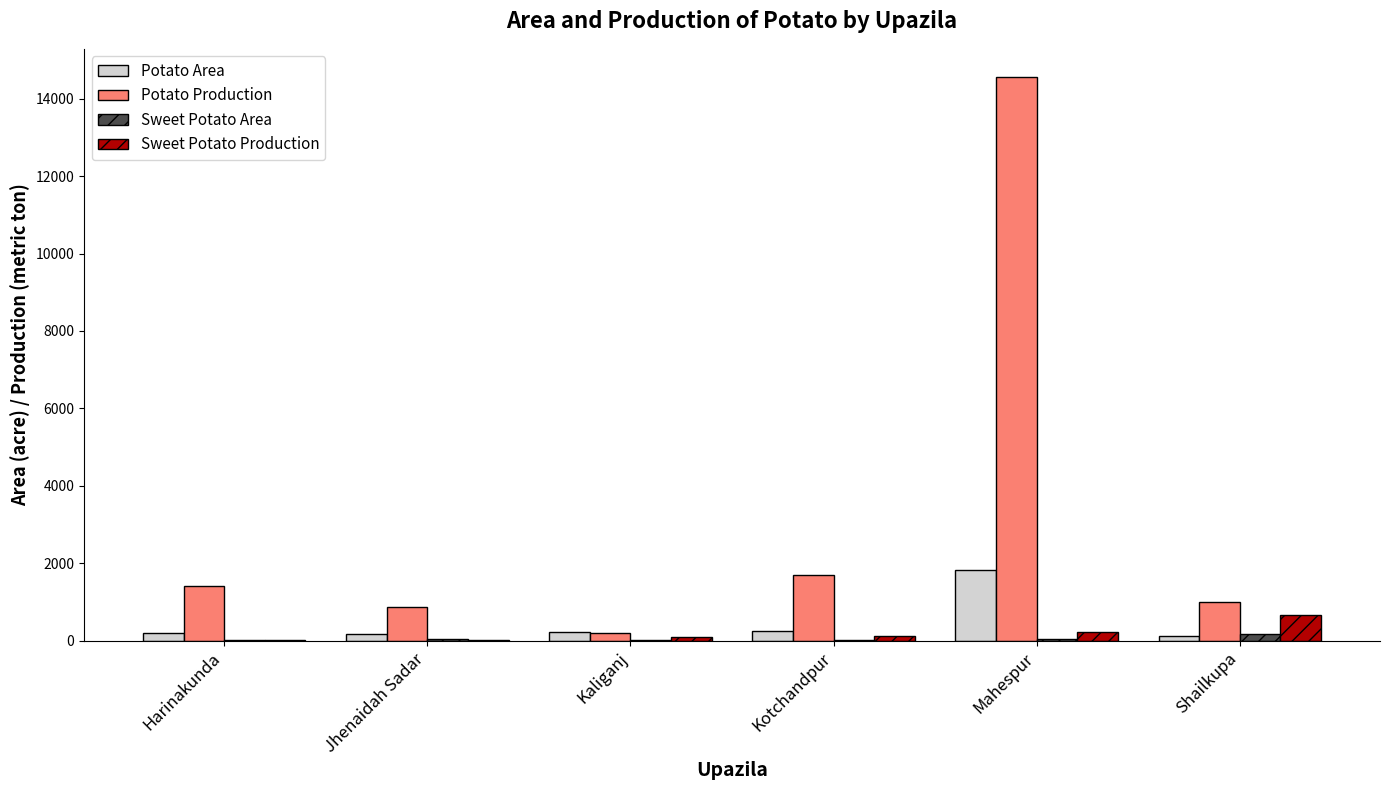

At which label does Sweet Potato Production reach its peak?

Shailkupa